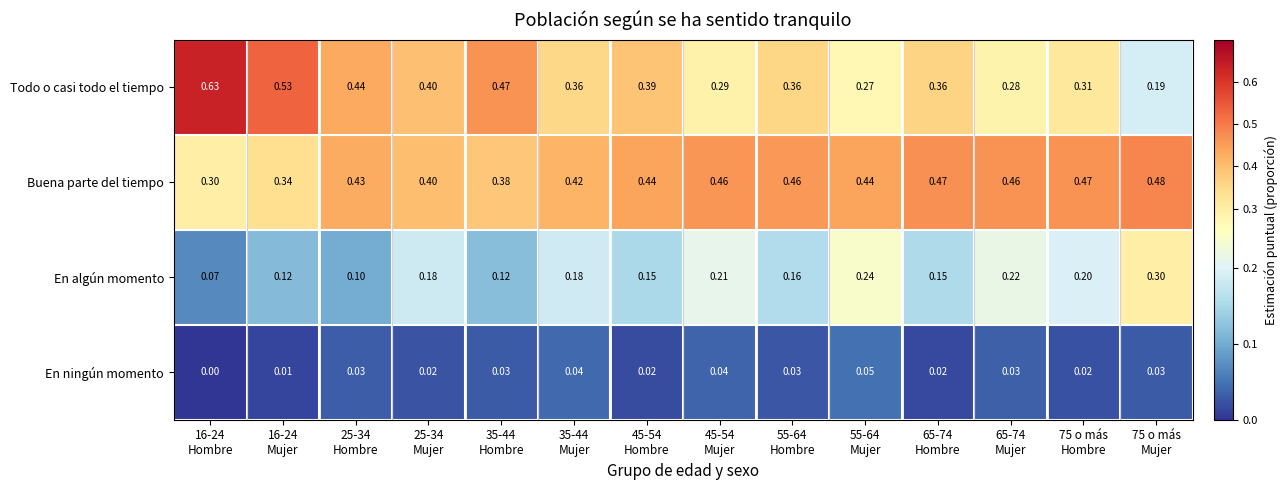

Rank the series by their maximum value, from lowest to highest.

En ningún momento, En algún momento, Buena parte del tiempo, Todo o casi todo el tiempo